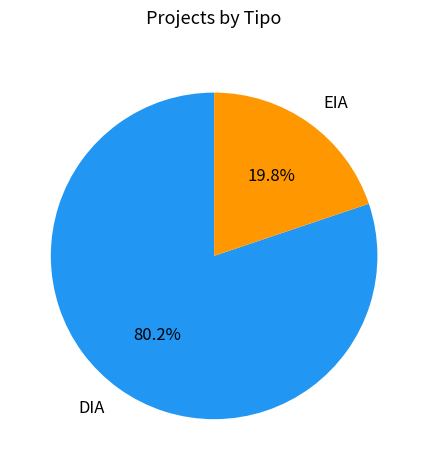

True or false: DIA accounts for 80% of the total.

True